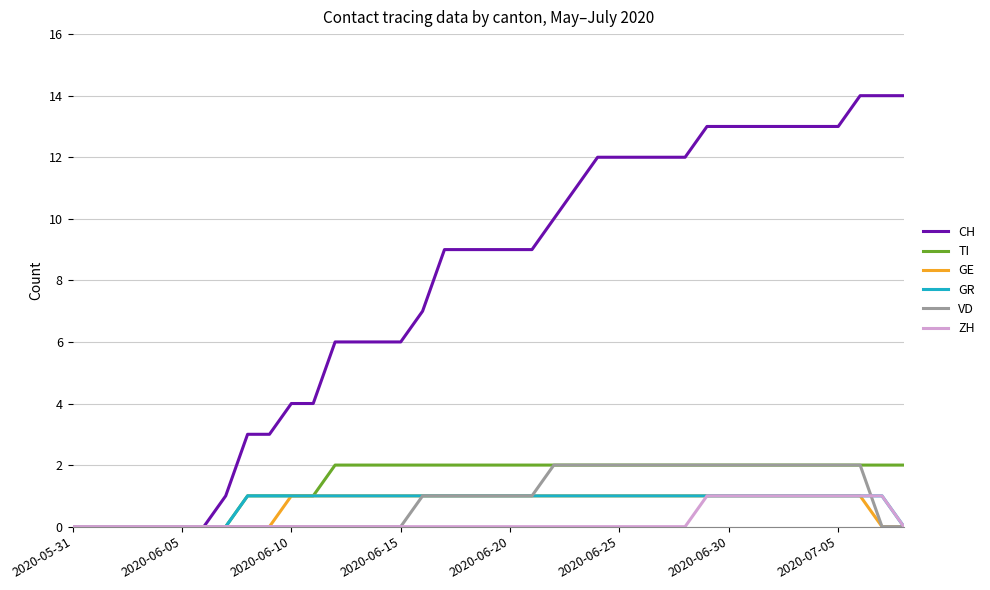

What is the maximum value for VD?

2